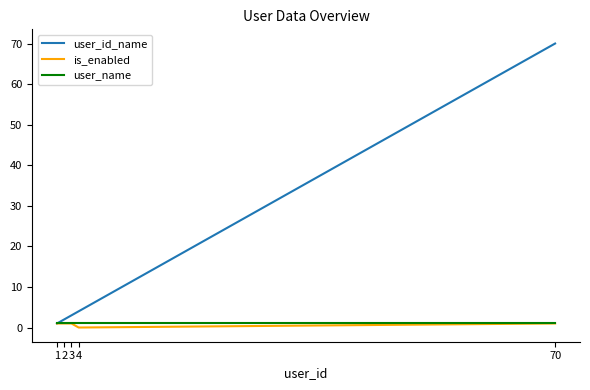

At which category is the sum across all series the highest?

70